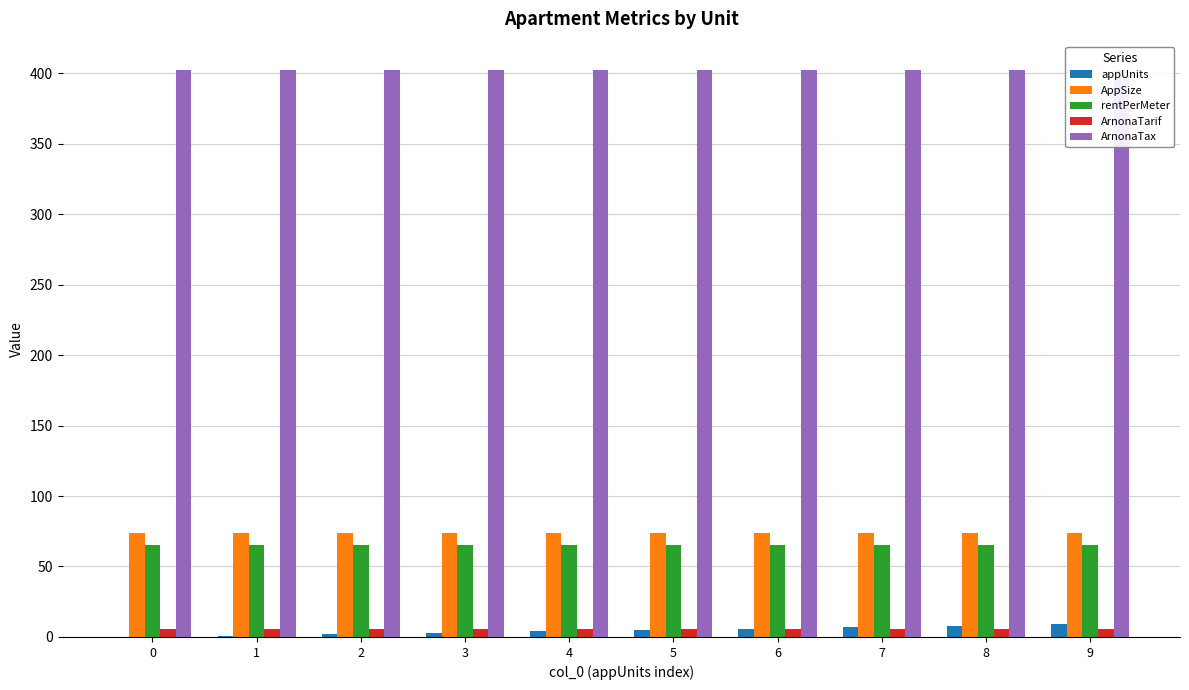

What is the sum of all ArnonaTarif values?

54.4